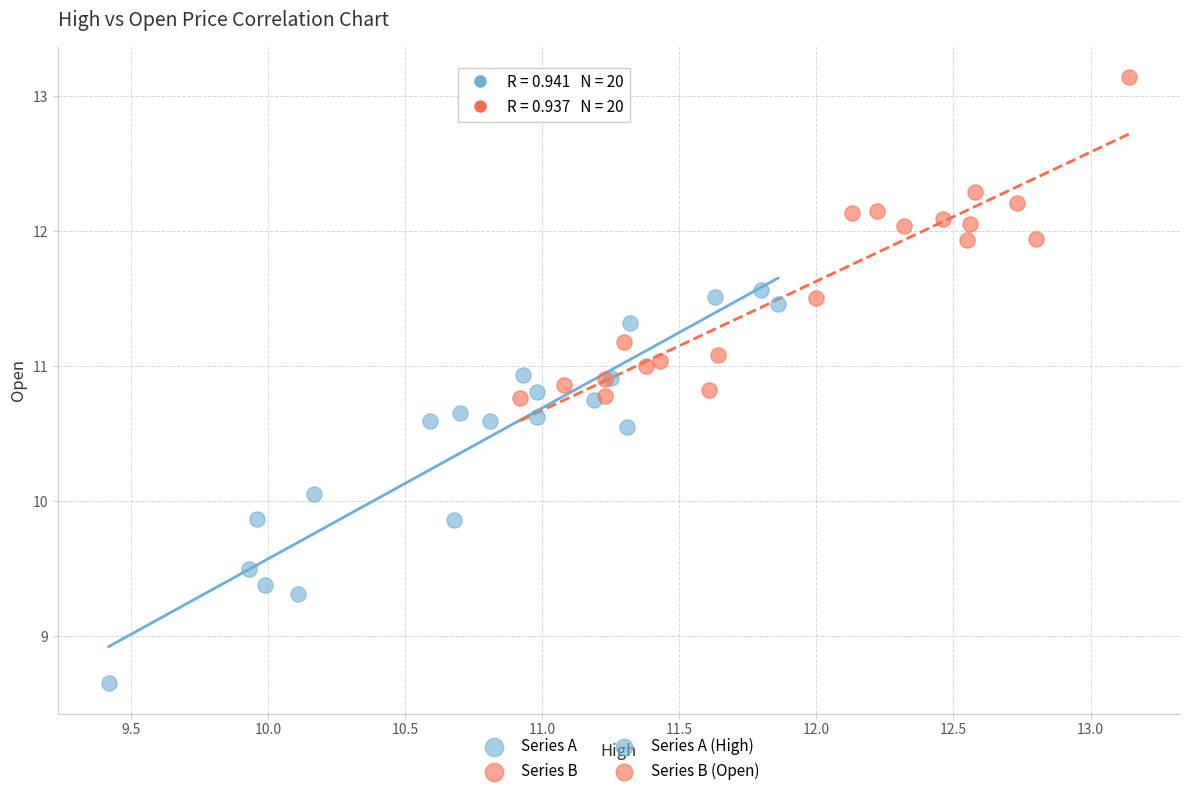

Which series has the largest Y range (max minus min)?

Series A